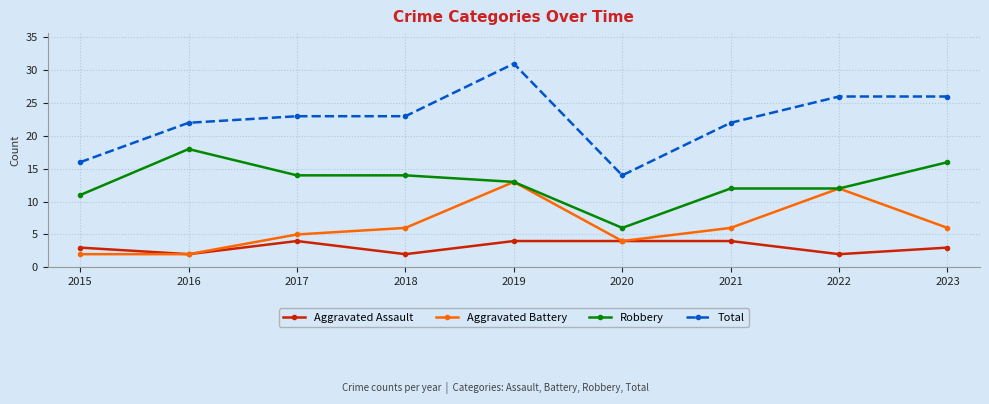

At 2021, list the series in order from smallest to largest.

Aggravated Assault, Aggravated Battery, Robbery, Total